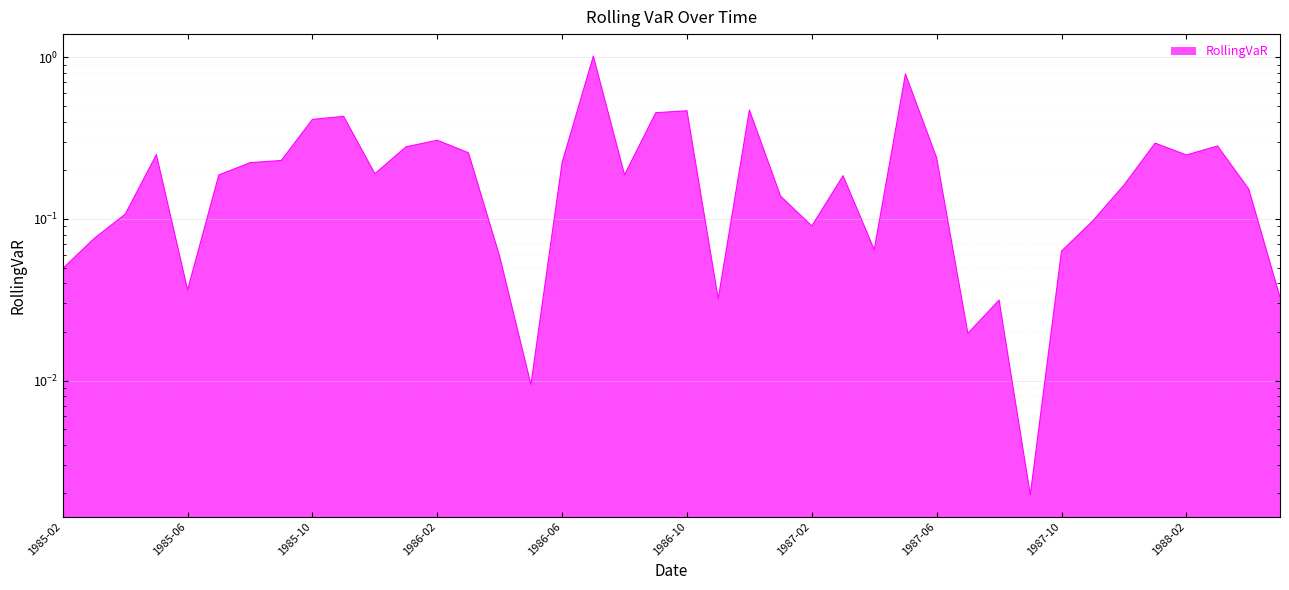

What is the difference between the maximum and second lowest values?

1.0